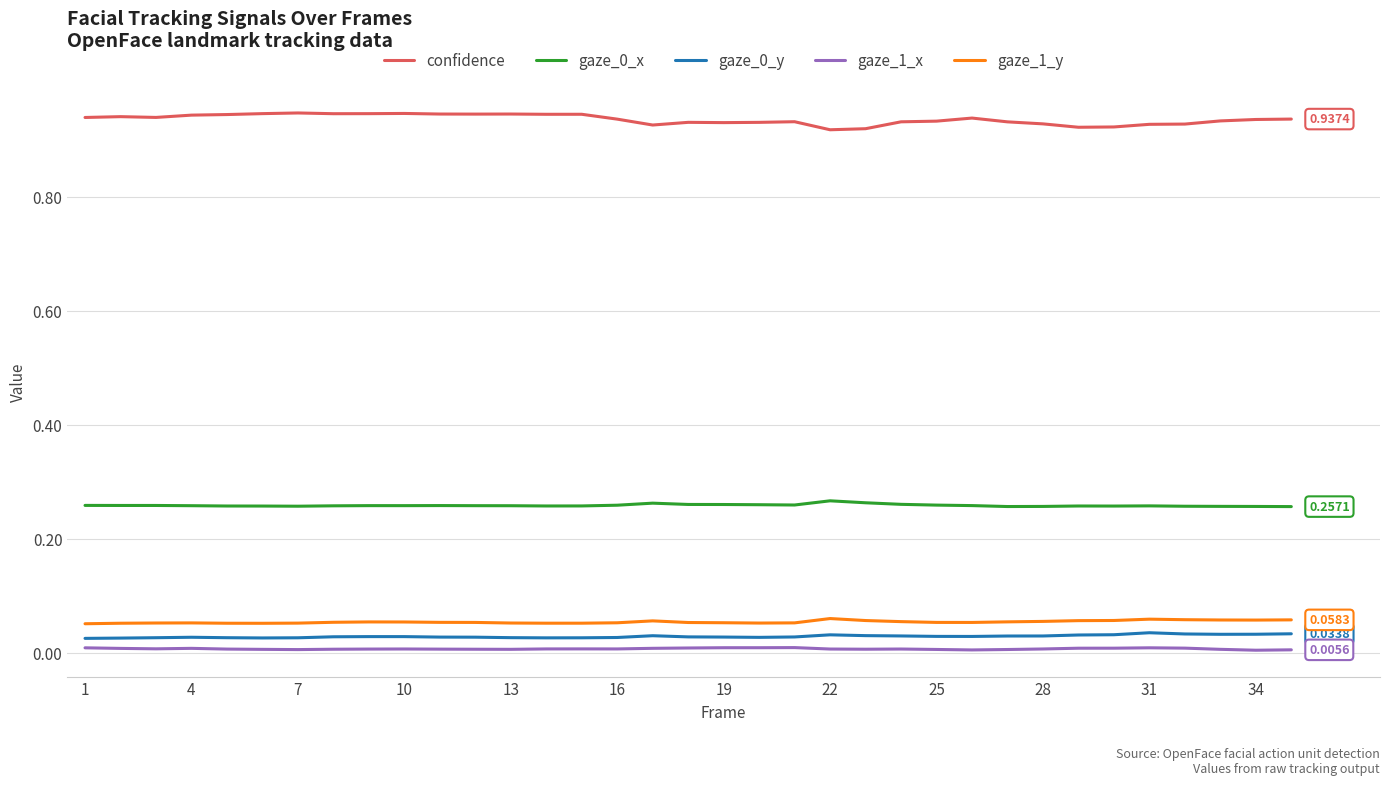

True or false: gaze_0_y and gaze_1_y cross at least once.

False